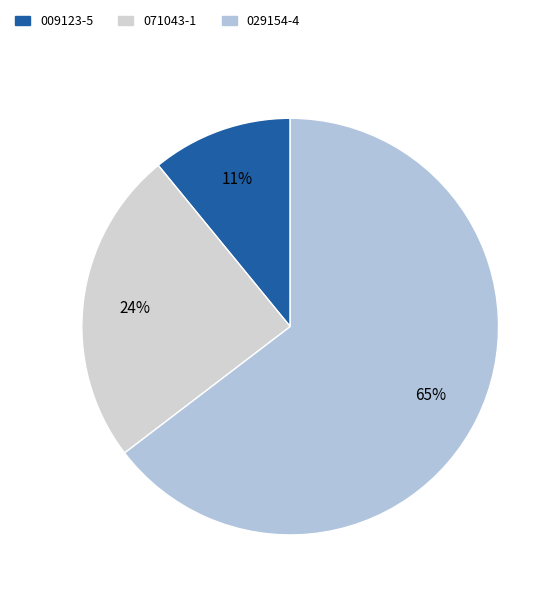

Between 009123-5 and 029154-4, which is larger?

029154-4